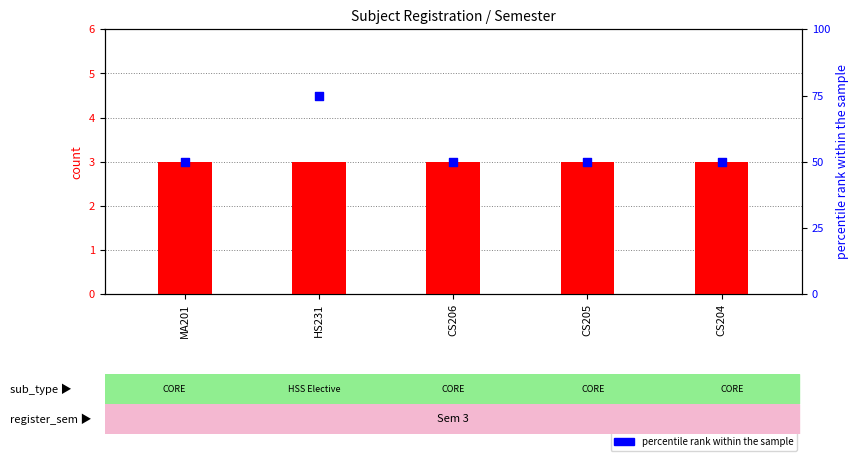

Which series has the largest total across all categories?

percentile rank within the sample